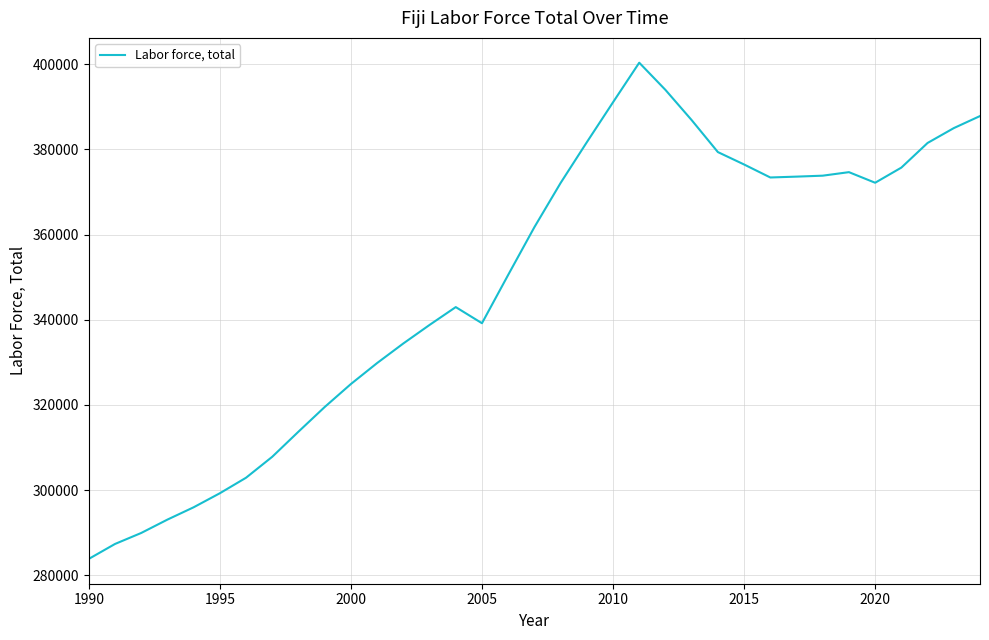

What is the minimum value shown in the chart?

283859